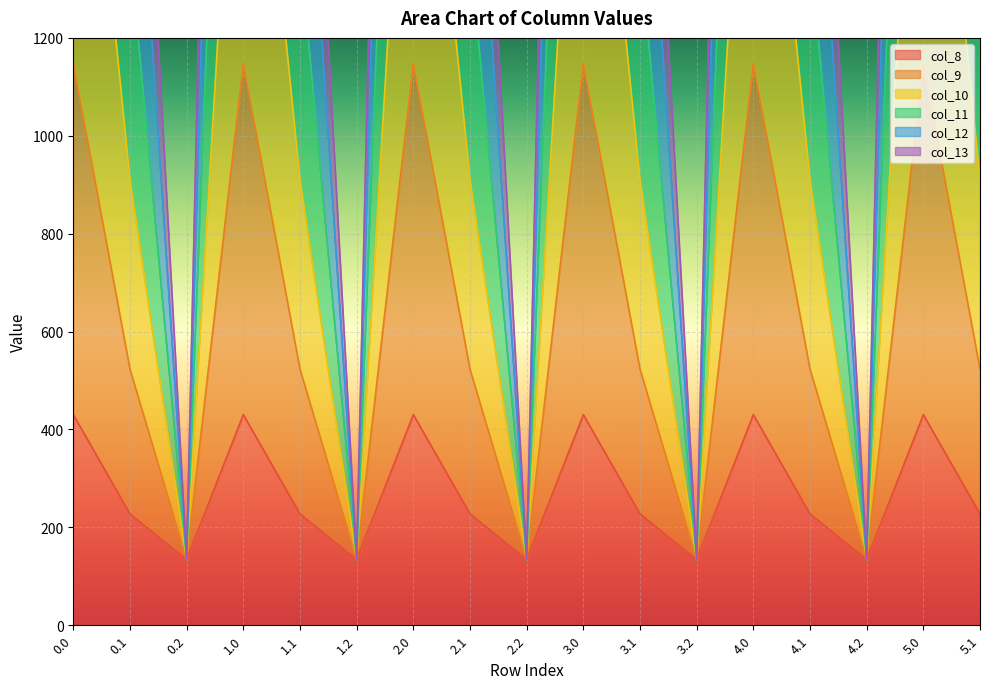

What is the label of the 11th point from the left?

3.1